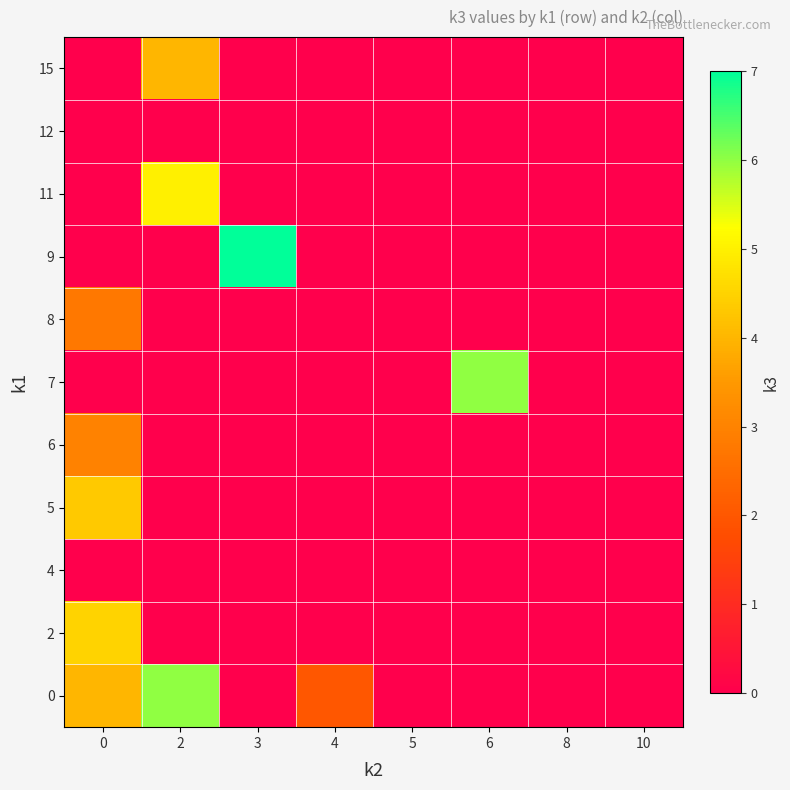

What is the spread (max minus min) of values at 4?

2.0